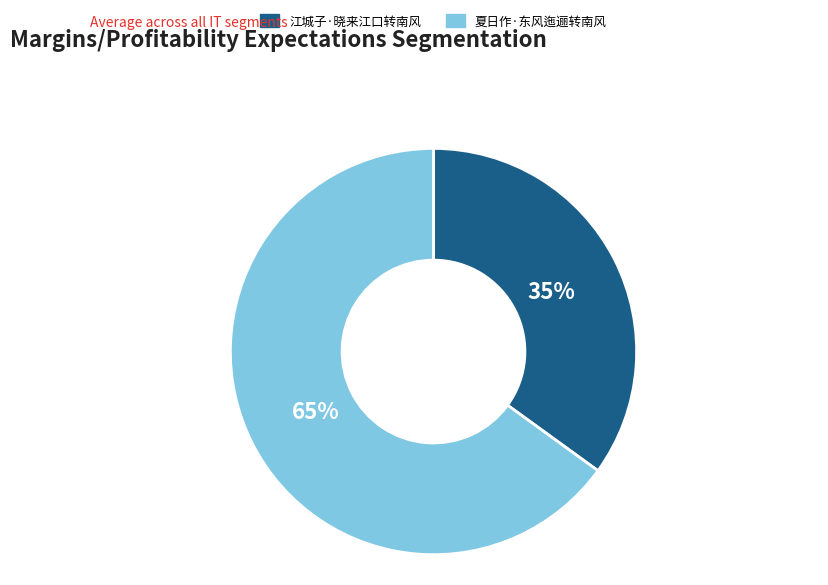

Is 夏日作·东风迤逦转南风 the majority of the pie?

Yes